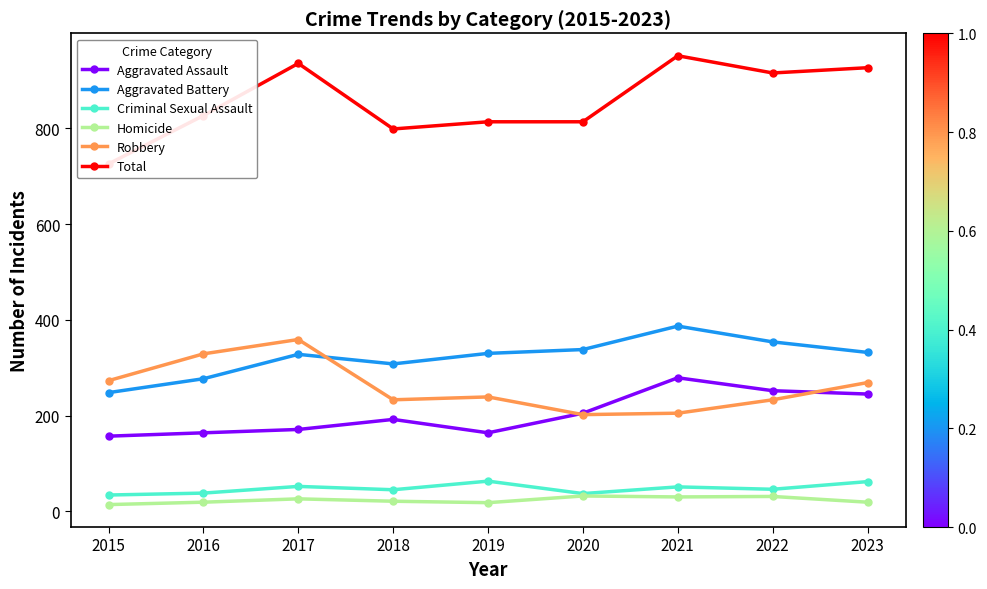

True or false: Criminal Sexual Assault has more than 1 interior local peaks.

True